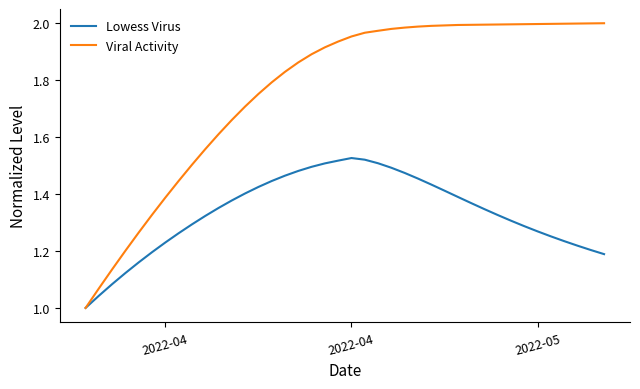

Which series has the widest spread of values?

Viral Activity